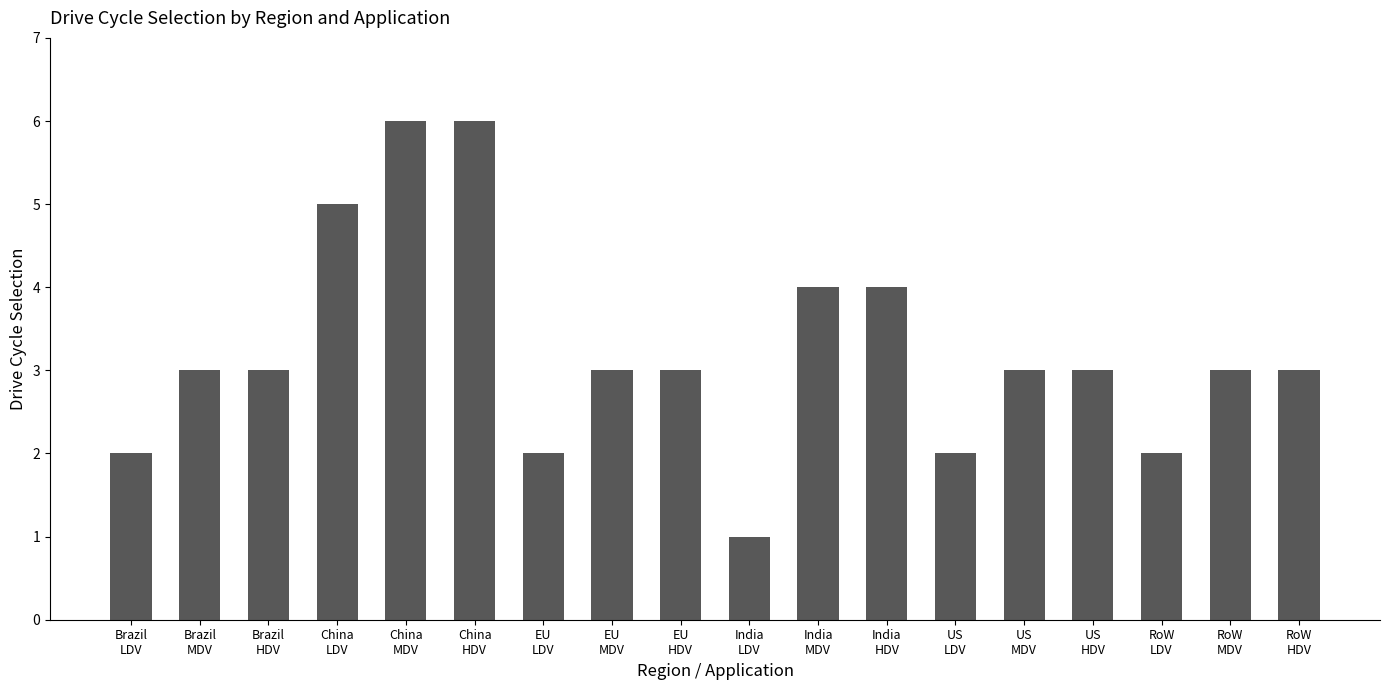

What is the approximate value at Brazil
LDV?

2